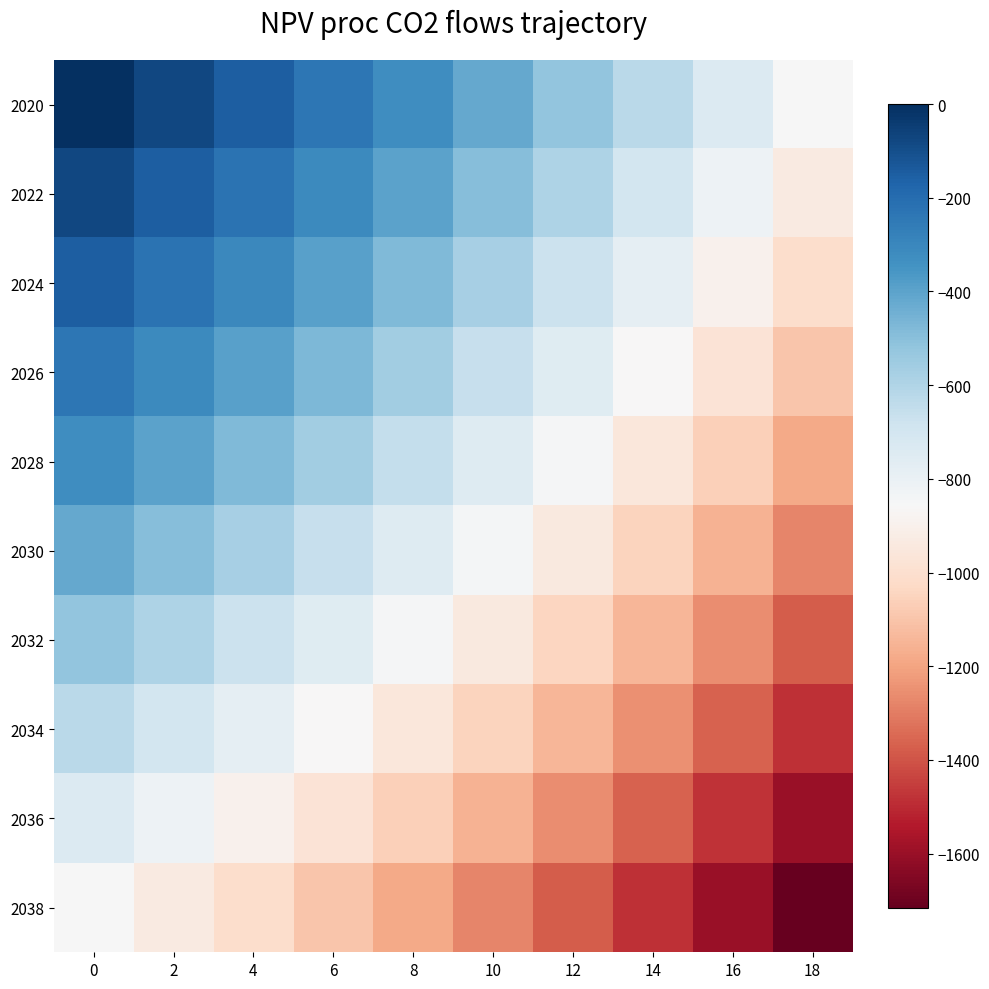

Reading left to right, what are all the values shown in this chart?

2020: 0=0.0	2=-74.4	4=-153.3	6=-237.1	8=-325.9	10=-420.2	12=-520.1	14=-626.2	16=-738.8	18=-858.2
2022: 0=-74.4	2=-148.8	4=-227.7	6=-311.5	8=-400.3	10=-494.6	12=-594.5	14=-700.6	16=-813.2	18=-932.6
2024: 0=-153.3	2=-227.7	4=-306.7	6=-390.4	8=-479.2	10=-573.5	12=-673.5	14=-779.6	16=-892.1	18=-1011.5
2026: 0=-237.1	2=-311.5	4=-390.4	6=-474.1	8=-563.0	10=-657.2	12=-757.2	14=-863.3	16=-975.8	18=-1095.2
2028: 0=-325.9	2=-400.3	4=-479.2	6=-563.0	8=-651.8	10=-746.1	12=-846.1	14=-952.1	16=-1064.7	18=-1184.1
2030: 0=-420.2	2=-494.6	4=-573.5	6=-657.2	8=-746.1	10=-840.3	12=-940.3	14=-1046.4	16=-1158.9	18=-1278.3
2032: 0=-520.1	2=-594.5	4=-673.5	6=-757.2	8=-846.1	10=-940.3	12=-1040.3	14=-1146.4	16=-1258.9	18=-1378.3
2034: 0=-626.2	2=-700.6	4=-779.6	6=-863.3	8=-952.1	10=-1046.4	12=-1146.4	14=-1252.5	16=-1365.0	18=-1484.4
2036: 0=-738.8	2=-813.2	4=-892.1	6=-975.8	8=-1064.7	10=-1158.9	12=-1258.9	14=-1365.0	16=-1477.5	18=-1596.9
2038: 0=-858.2	2=-932.6	4=-1011.5	6=-1095.2	8=-1184.1	10=-1278.3	12=-1378.3	14=-1484.4	16=-1596.9	18=-1716.3